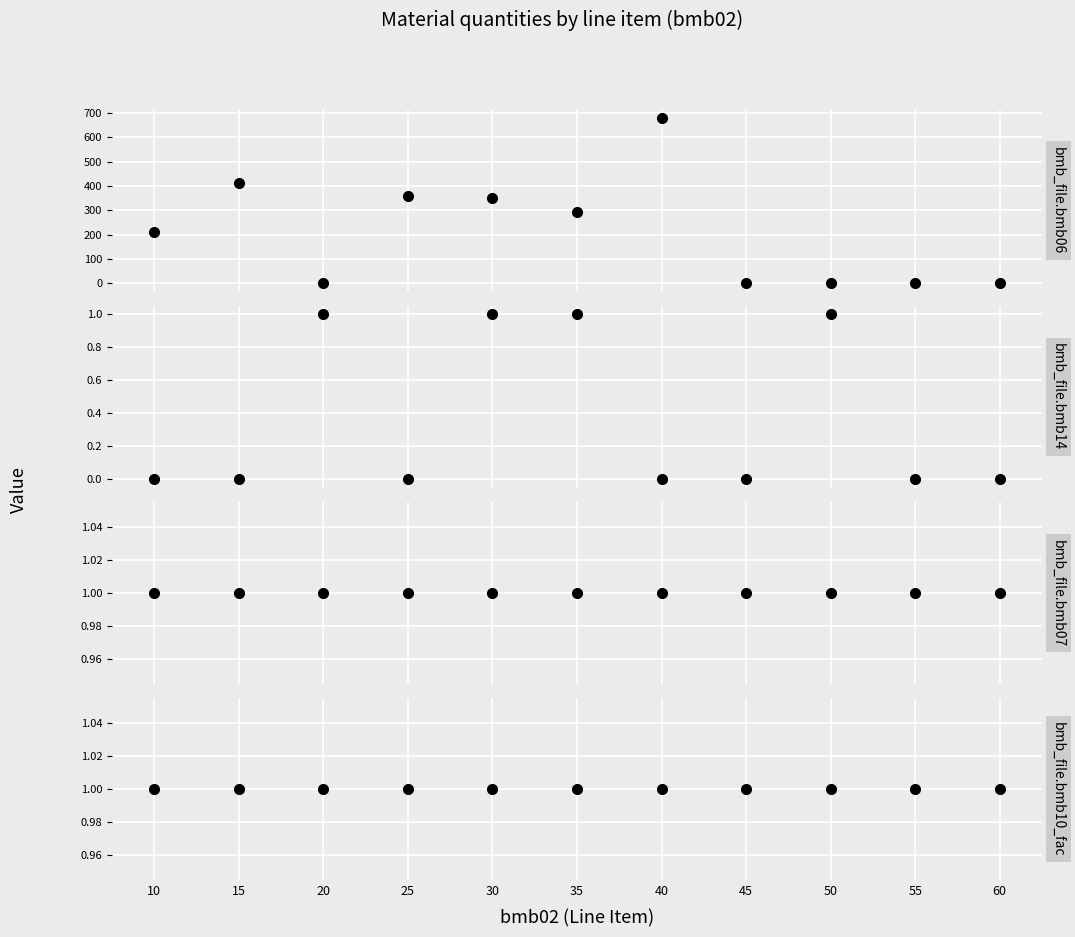

Between 50 and 30, which is larger?

30